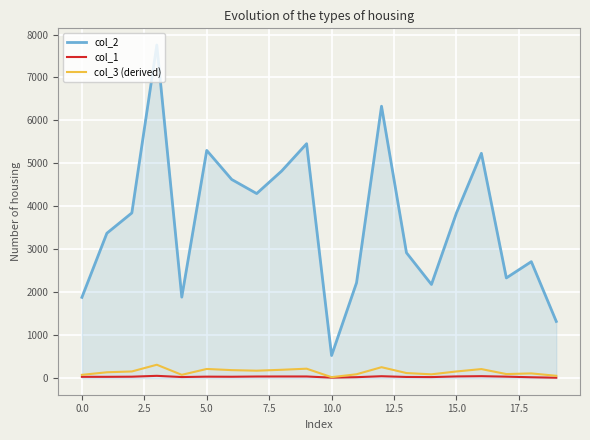

What is the sum of all col_1 values?

605.0